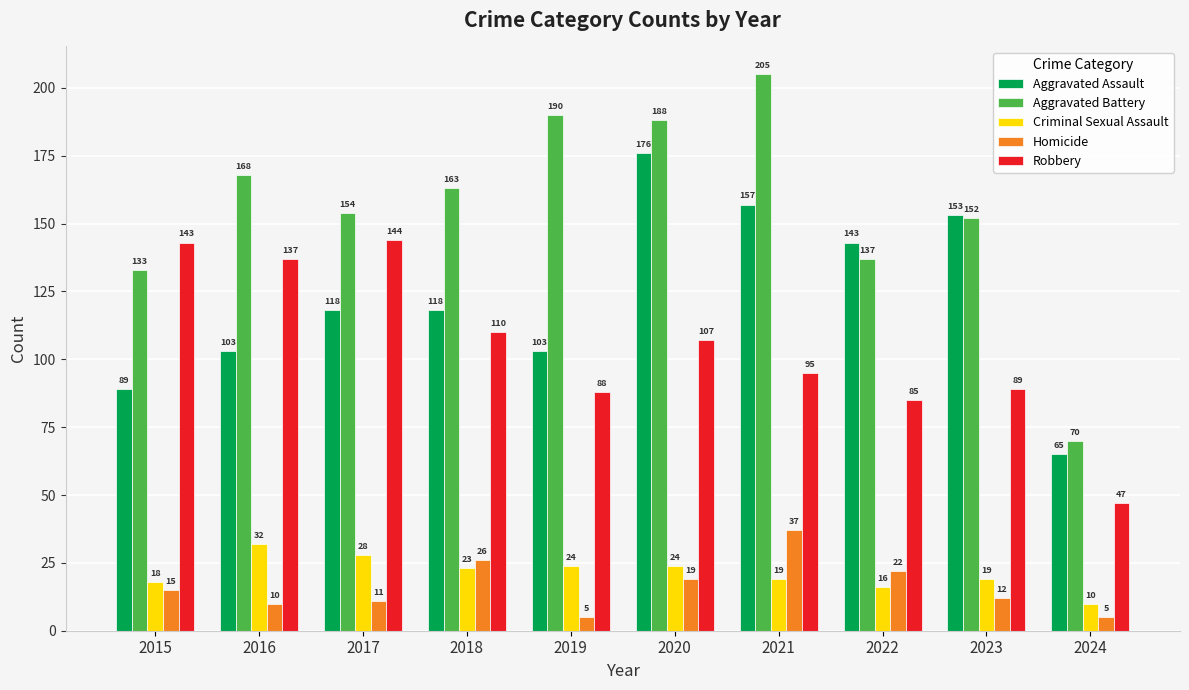

Which category has the highest value in the Homicide series?

2021